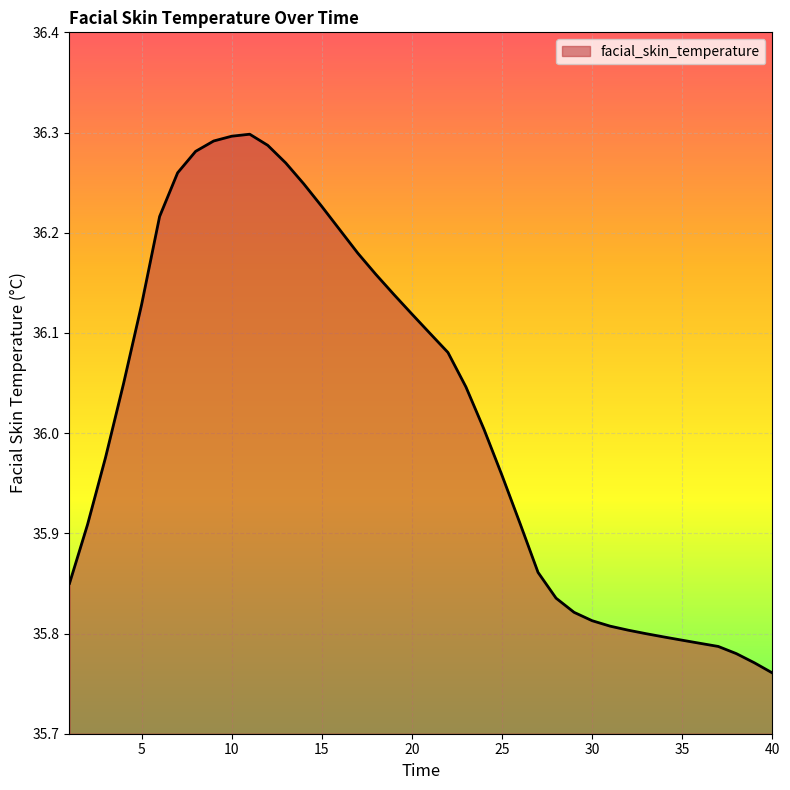

What is the difference between the maximum and minimum values?

0.5